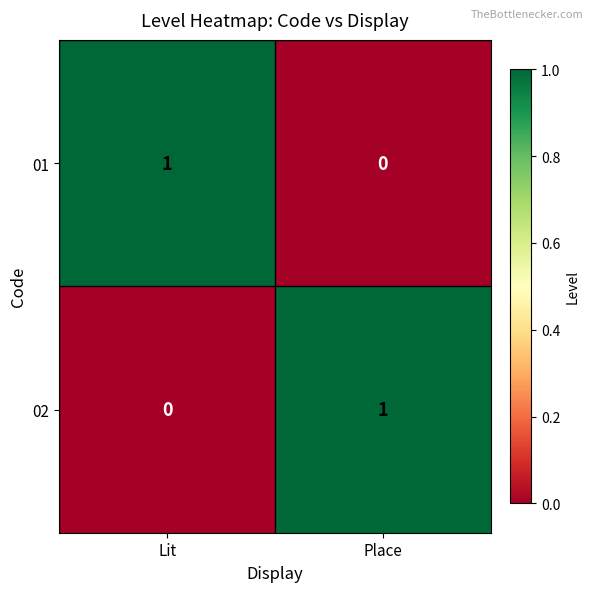

At which label does 01 reach its minimum?

Place